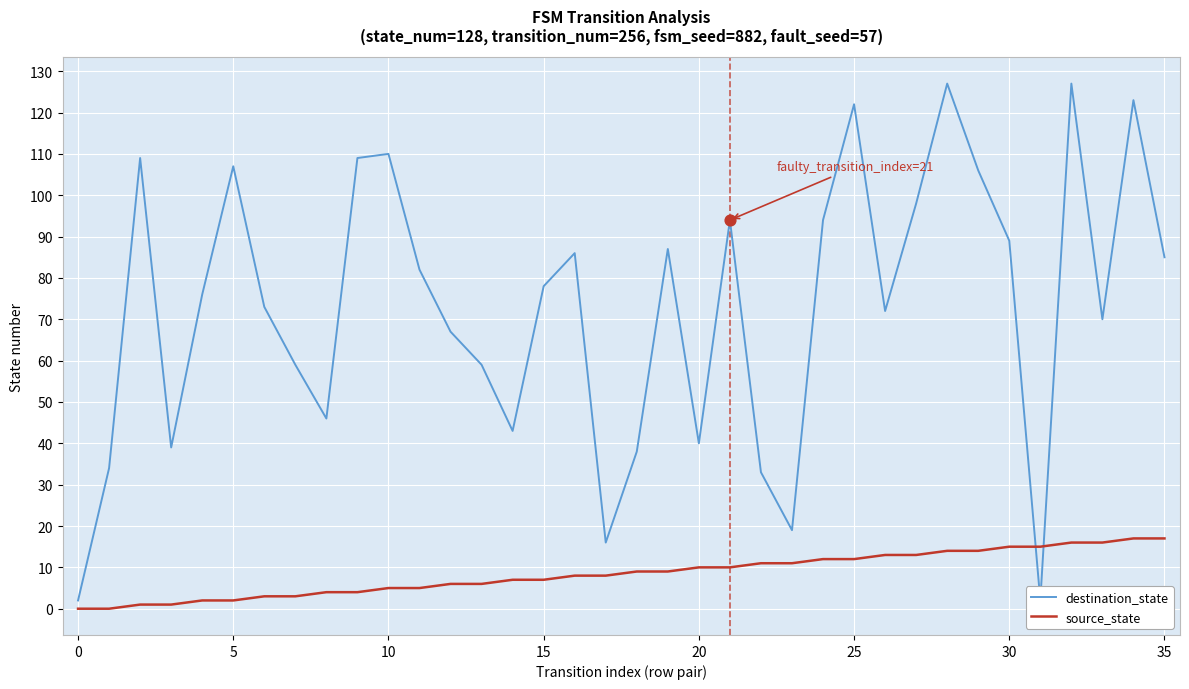

At how many categories does at least one series exceed 73?

19